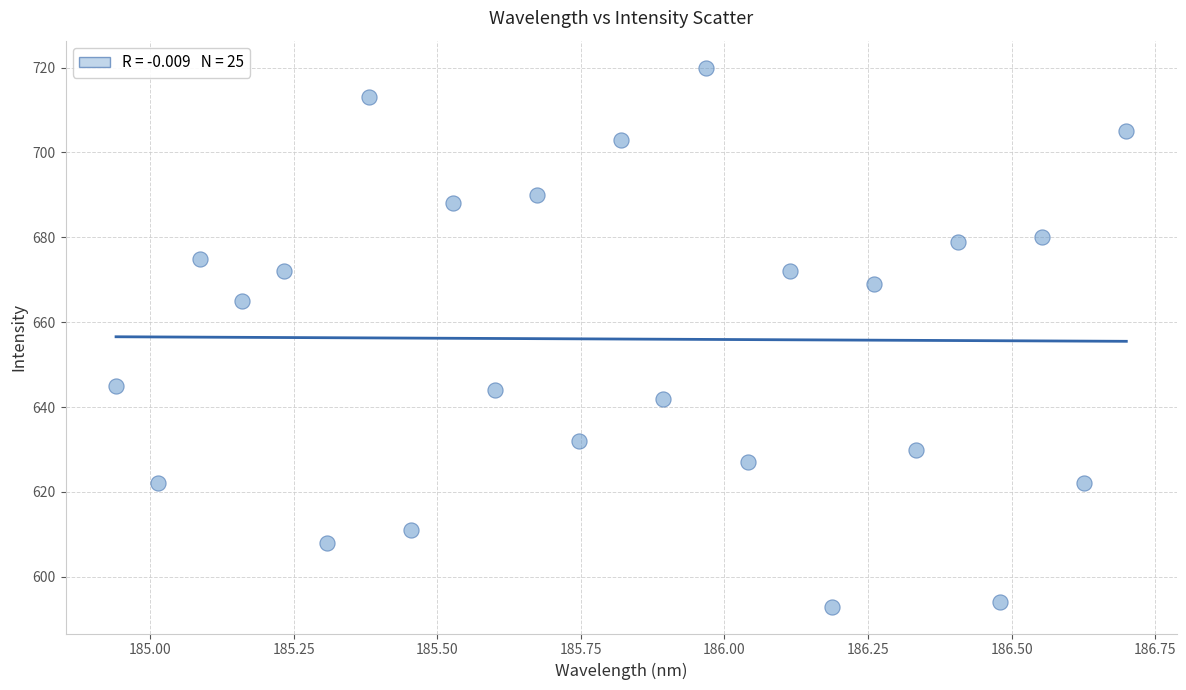

What is the range of Y values (max minus min)?

127